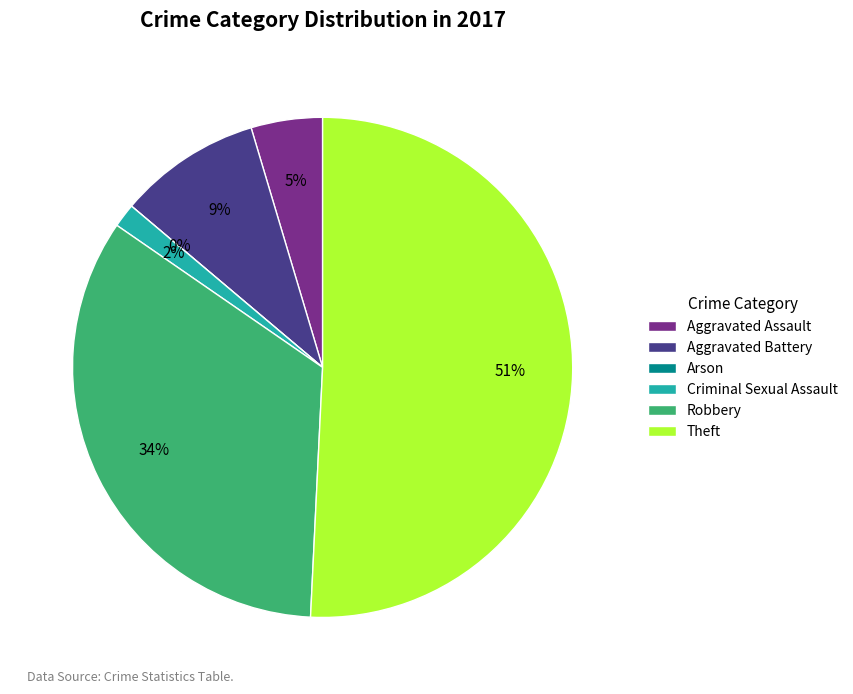

To the nearest percent, what is the average slice percentage?

17%